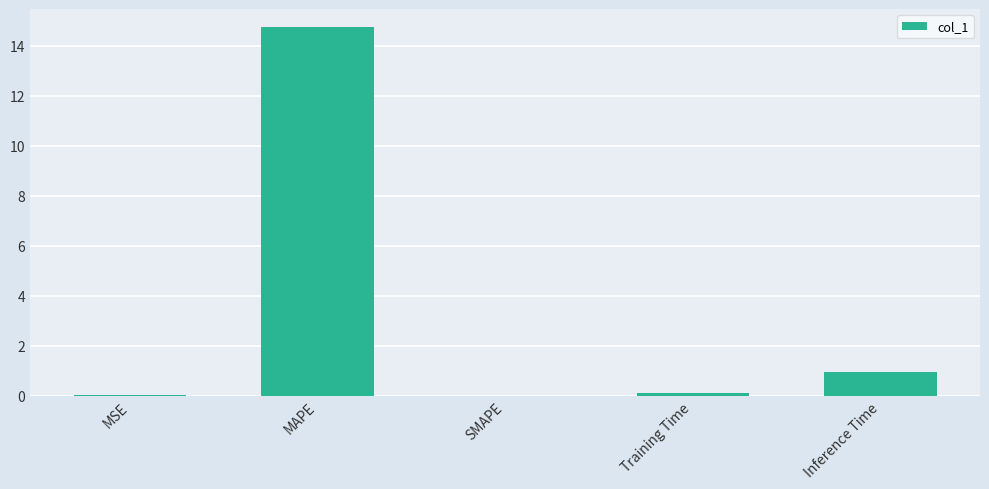

What is the difference between the values at MSE and Training Time?

0.1